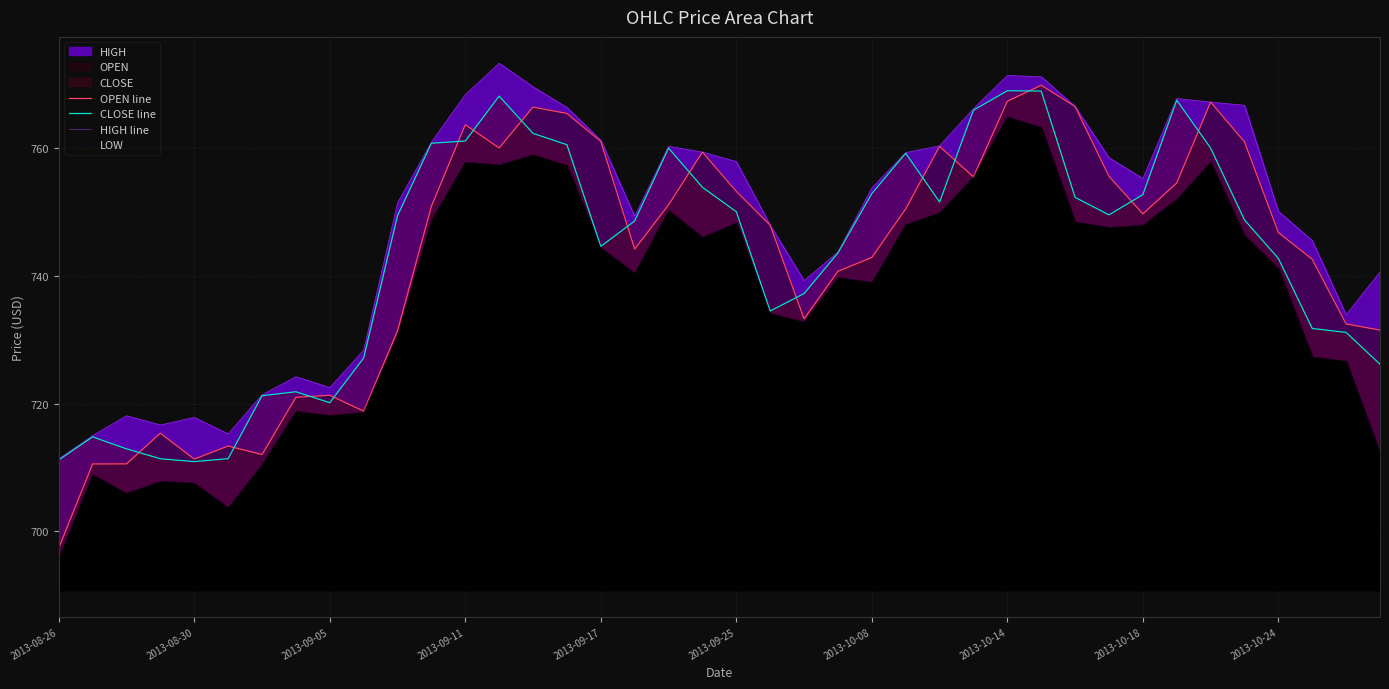

The value of CLOSE line at 19 is 753.9. True or false?

True